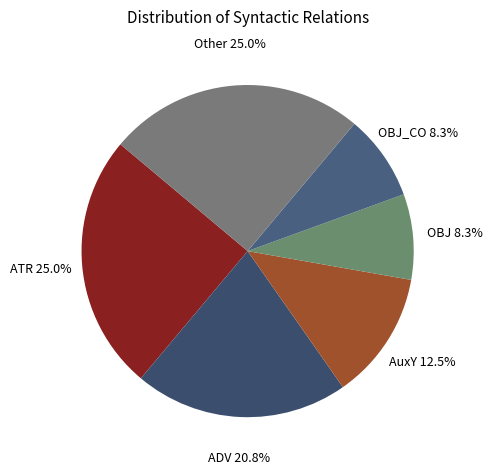

Is the sum of OBJ_CO and ATR greater than half?

No